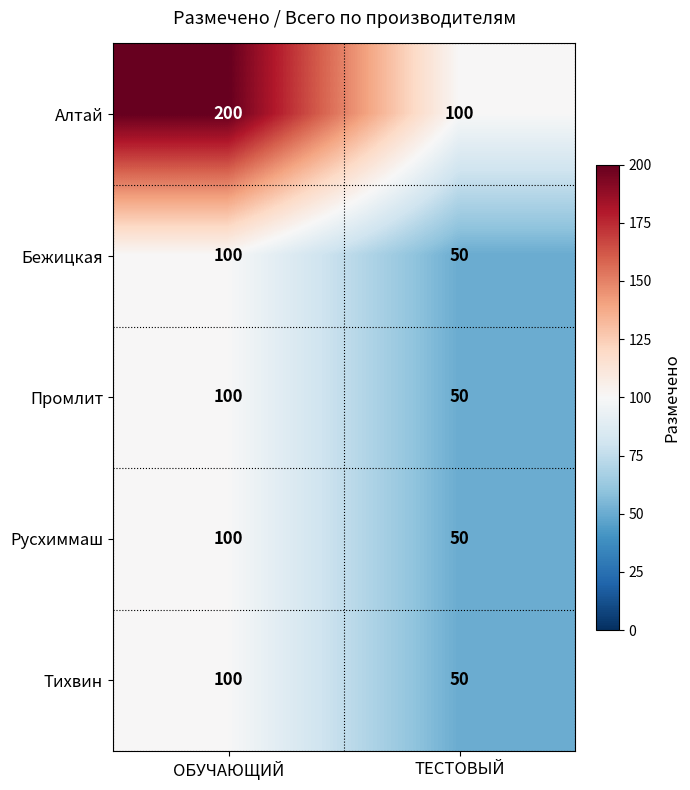

Reading left to right, extract all data points from this chart.

Алтай: 200	100
Бежицкая: 100	50
Промлит: 100	50
Русхиммаш: 100	50
Тихвин: 100	50